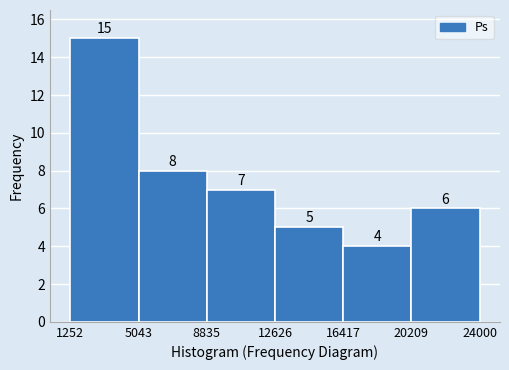

Reading left to right, list every bar in this chart as the range it spans on the x-axis followed by its height.

1252 to 5043: 15
5043 to 8835: 8
8835 to 12626: 7
12626 to 16417: 5
16417 to 20209: 4
20209 to 24000: 6